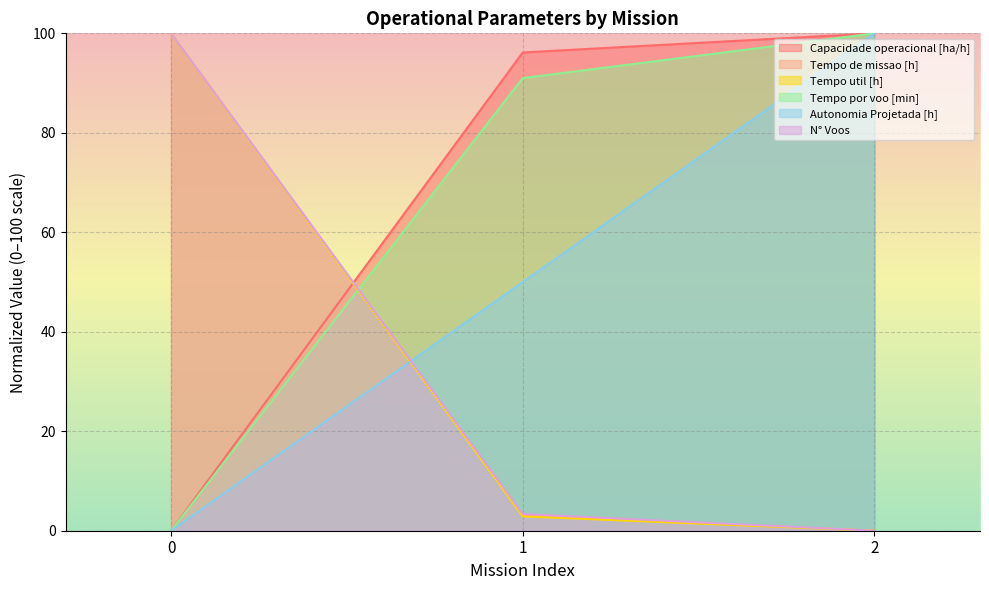

Which series has the largest total across all categories?

Capacidade operacional [ha/h]